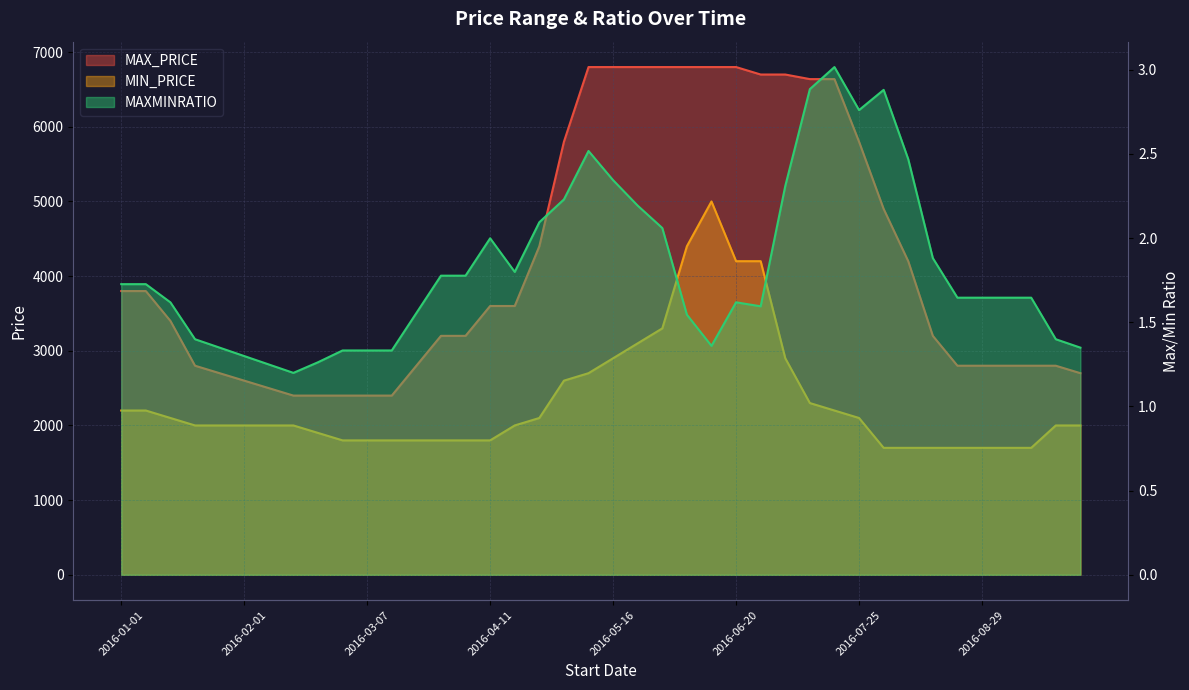

Which category has the lowest value in the MIN_PRICE series?

2016-08-01